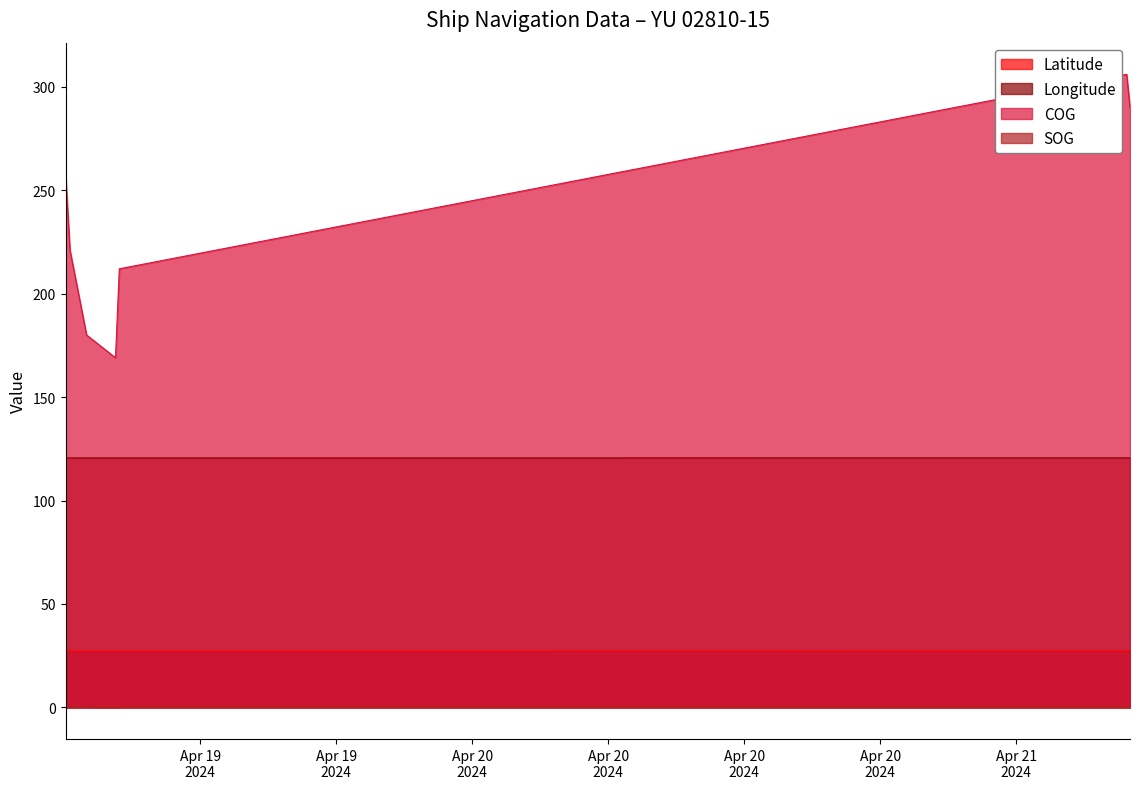

True or false: COG and Latitude intersect in this chart.

False